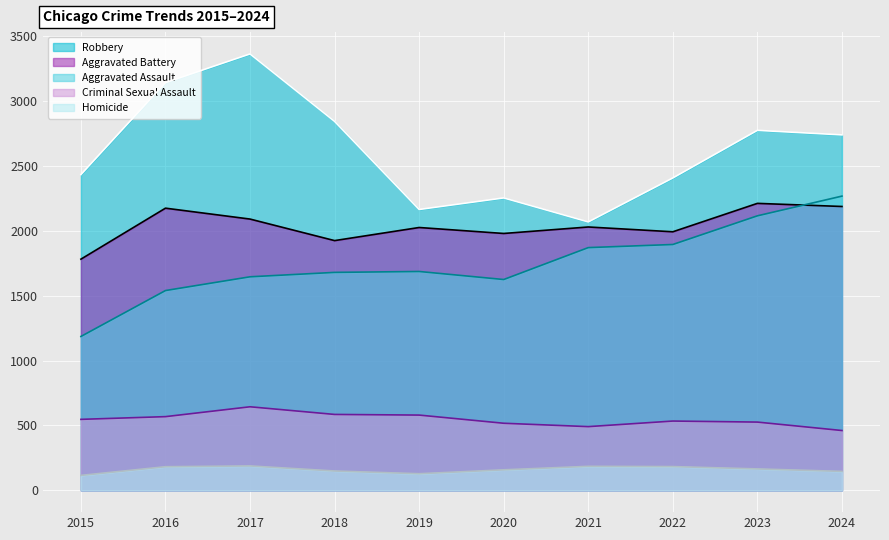

How many lines are shown in the chart?

5